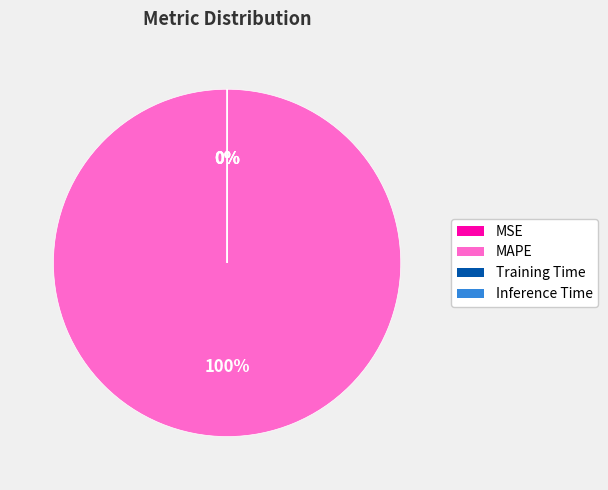

How many slices are in this pie chart?

4